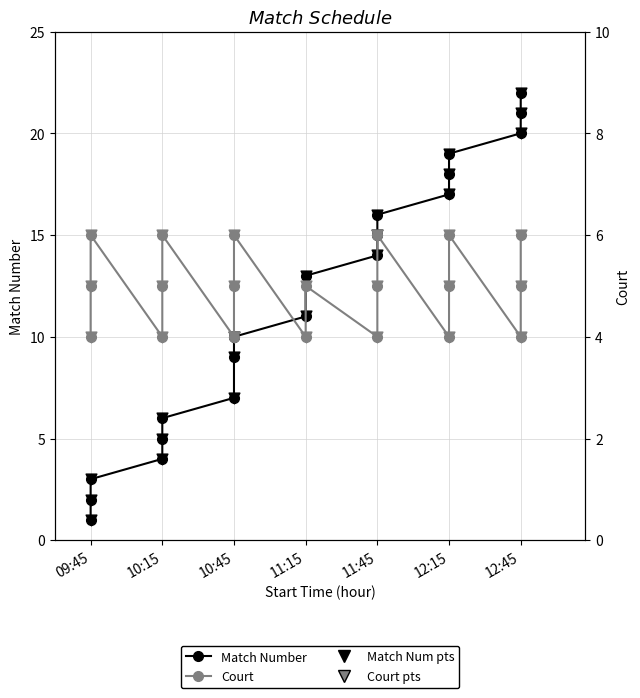

Which series has the largest total across all categories?

Match Number